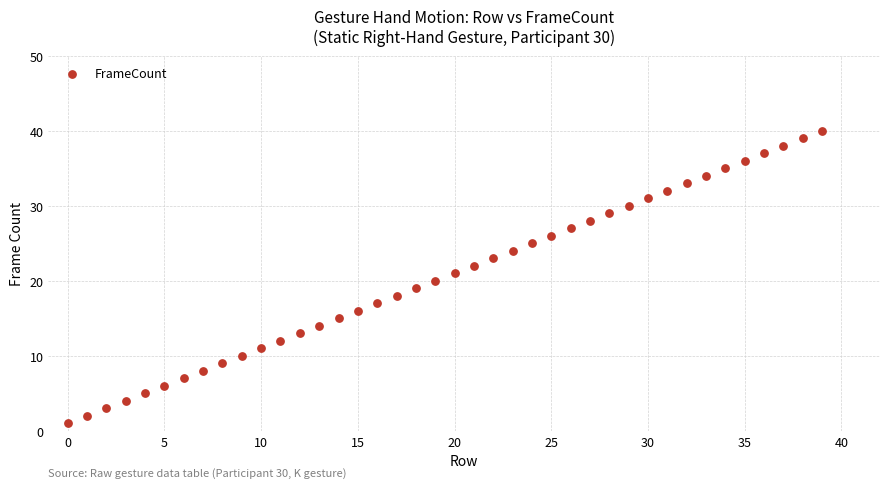

What is the range of Y values (max minus min)?

39